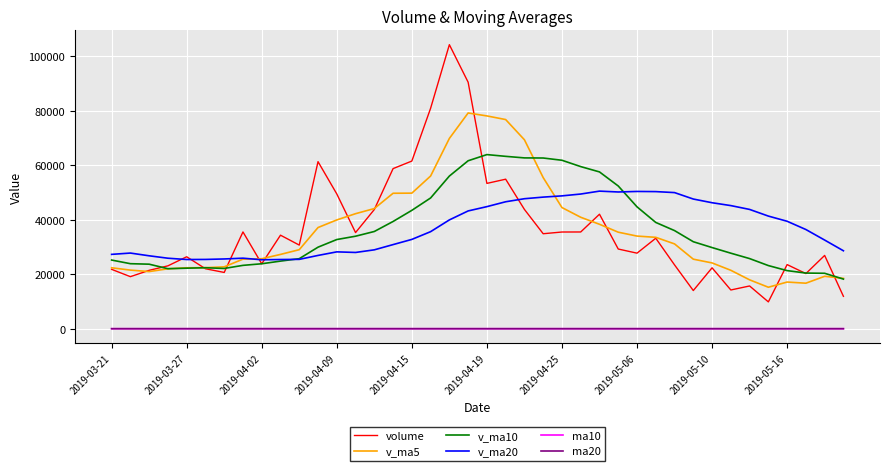

How many lines are shown in the chart?

6